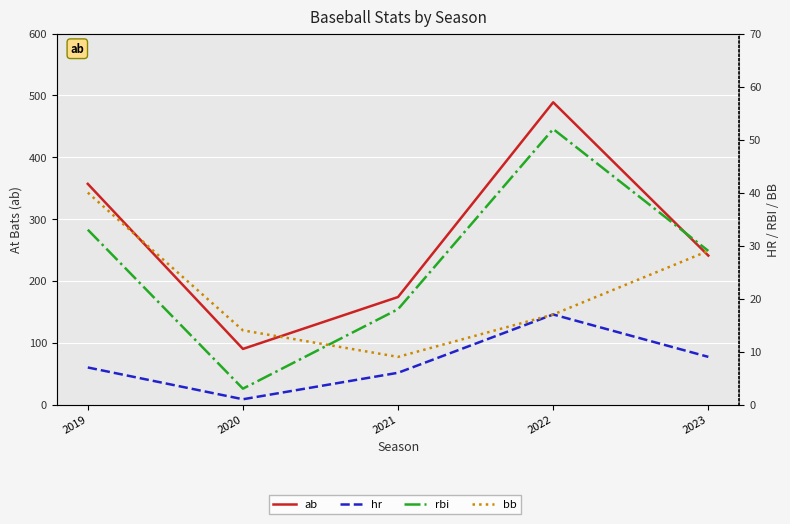

At how many categories does at least one series exceed 122?

4